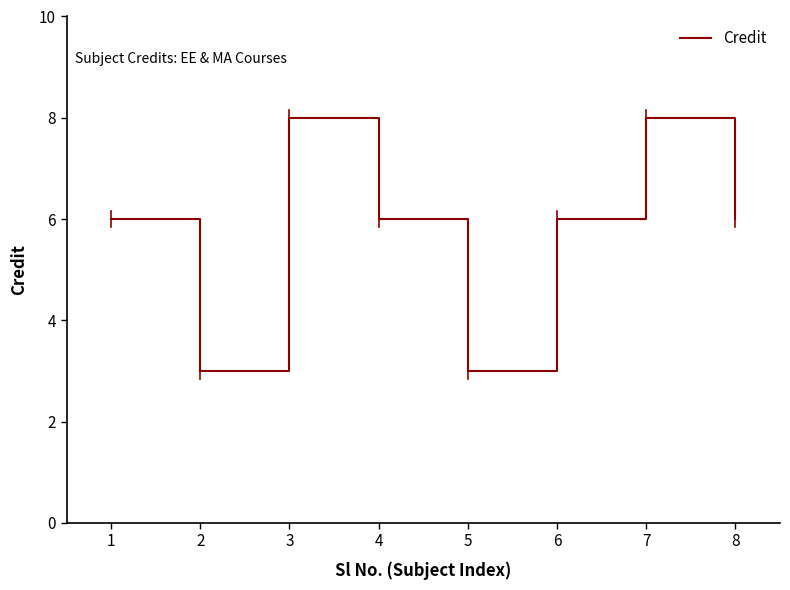

True or false: the data shows 8 at 8.

False